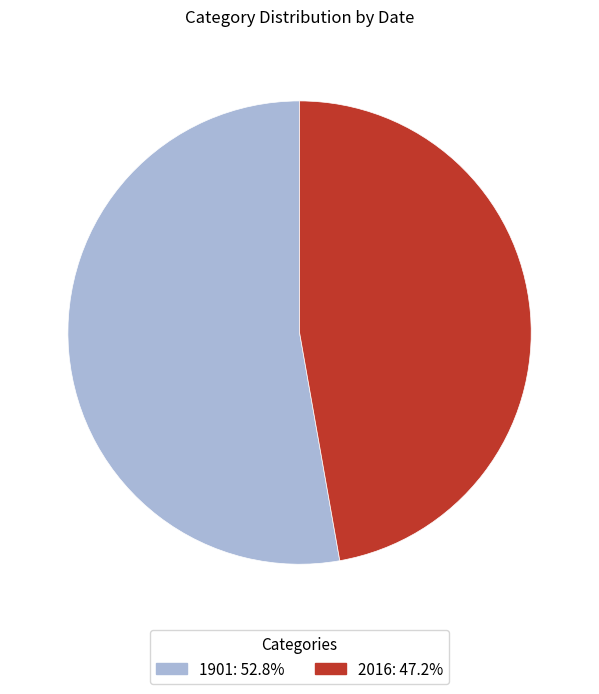

What is the ratio of the value at 2016 to the value at 1901?

0.9